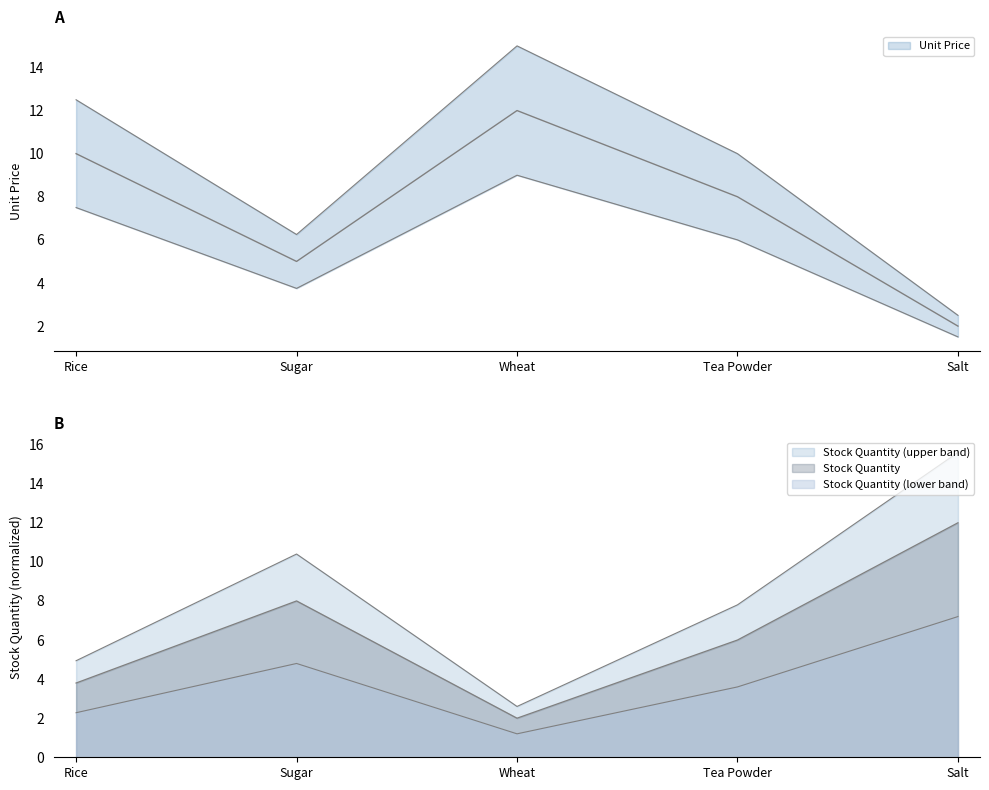

Reading left to right, transcribe all the data shown in this chart.

Unit Price: 12.5	6.2	15.0	10.0	2.5
Stock Quantity: 3.8	8.0	2.0	6.0	12.0